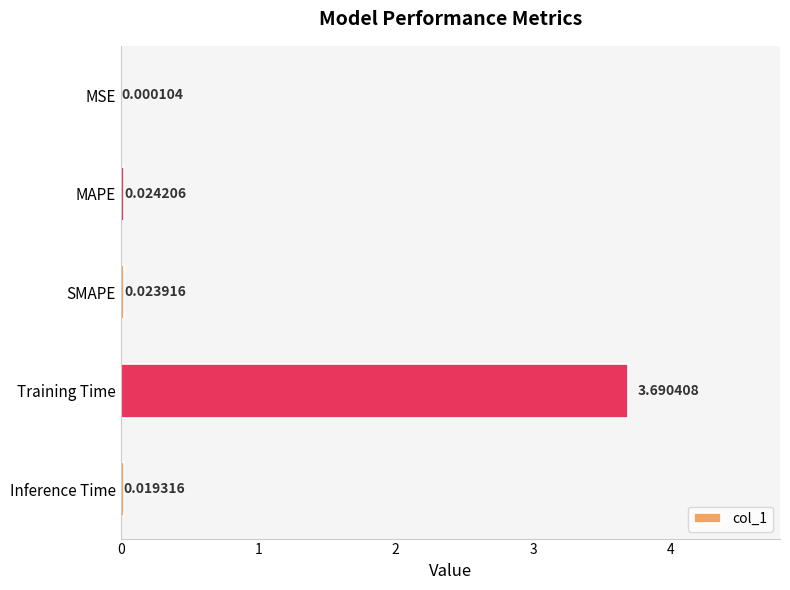

What is the sum of all values?

3.8